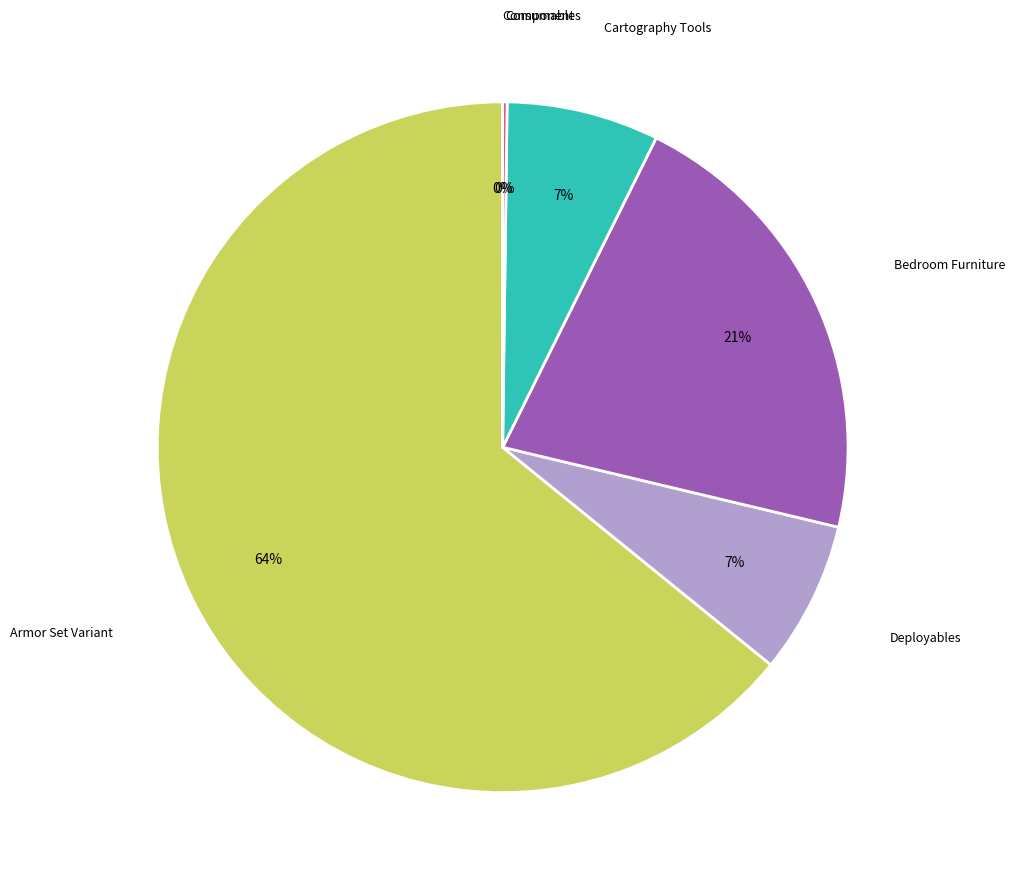

Is it true that Armor Set Variant is 77% of the pie?

False